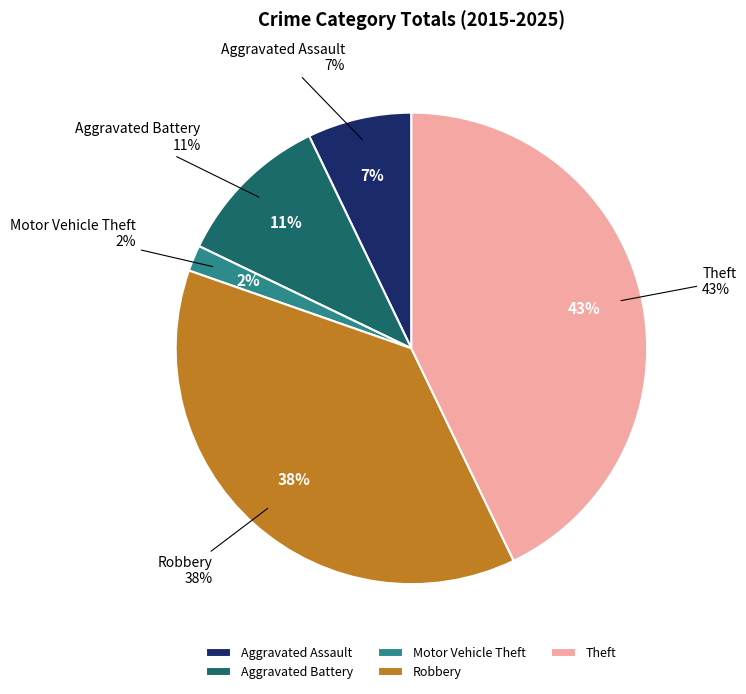

What is the largest slice in the pie chart?

Theft